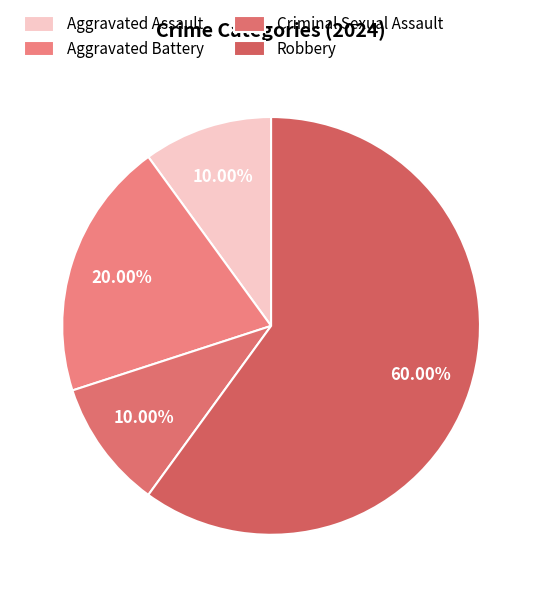

How many segments does this pie chart have?

4